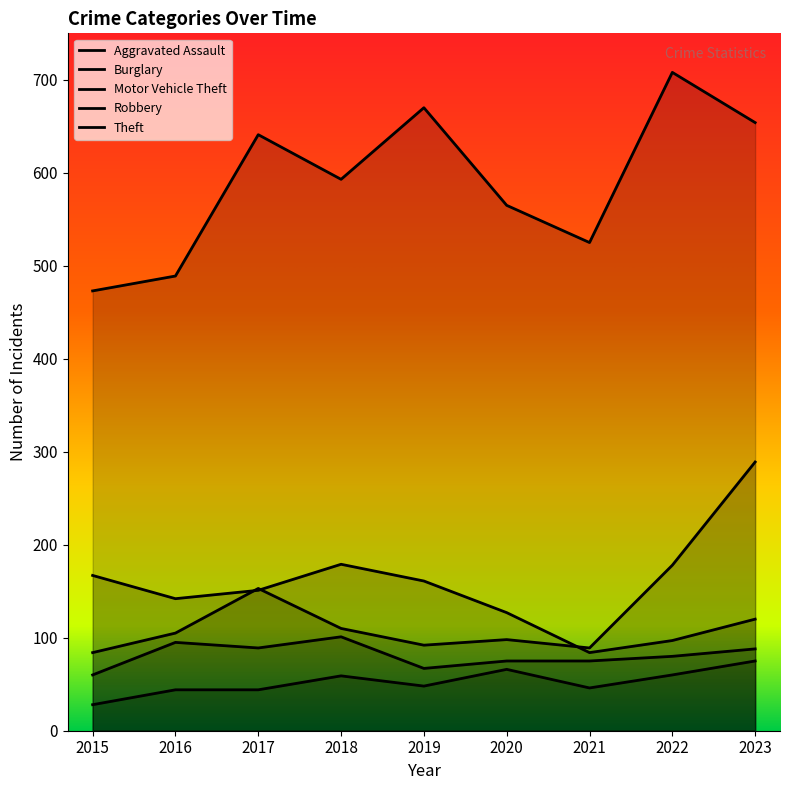

True or false: Aggravated Assault has a value of 34 at 2020.

False